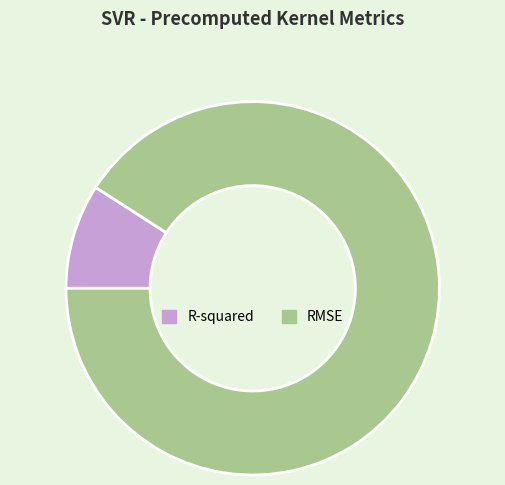

Which has a higher value, RMSE or R-squared?

RMSE